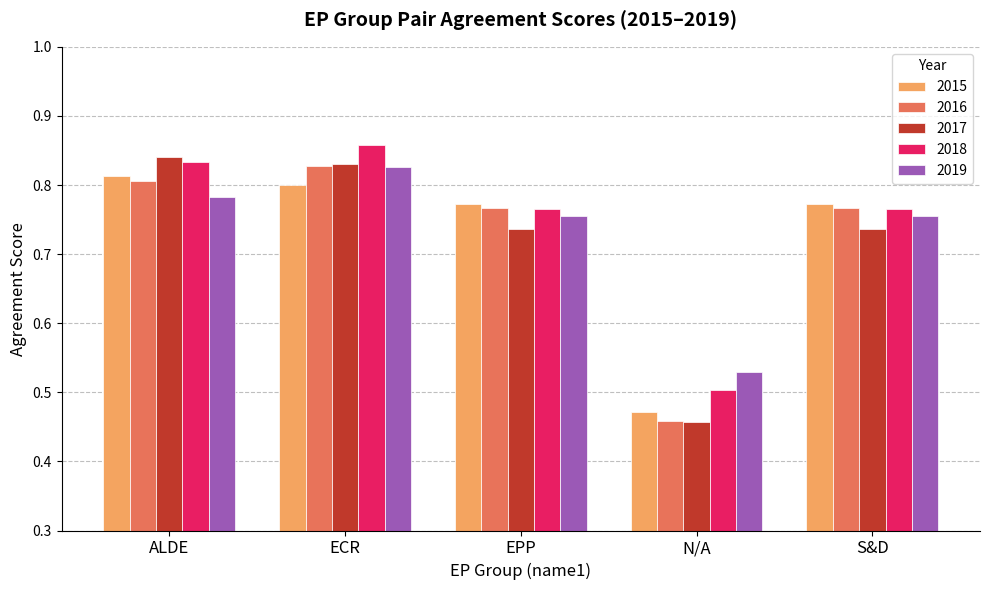

At which label does 2017 reach its peak?

ALDE